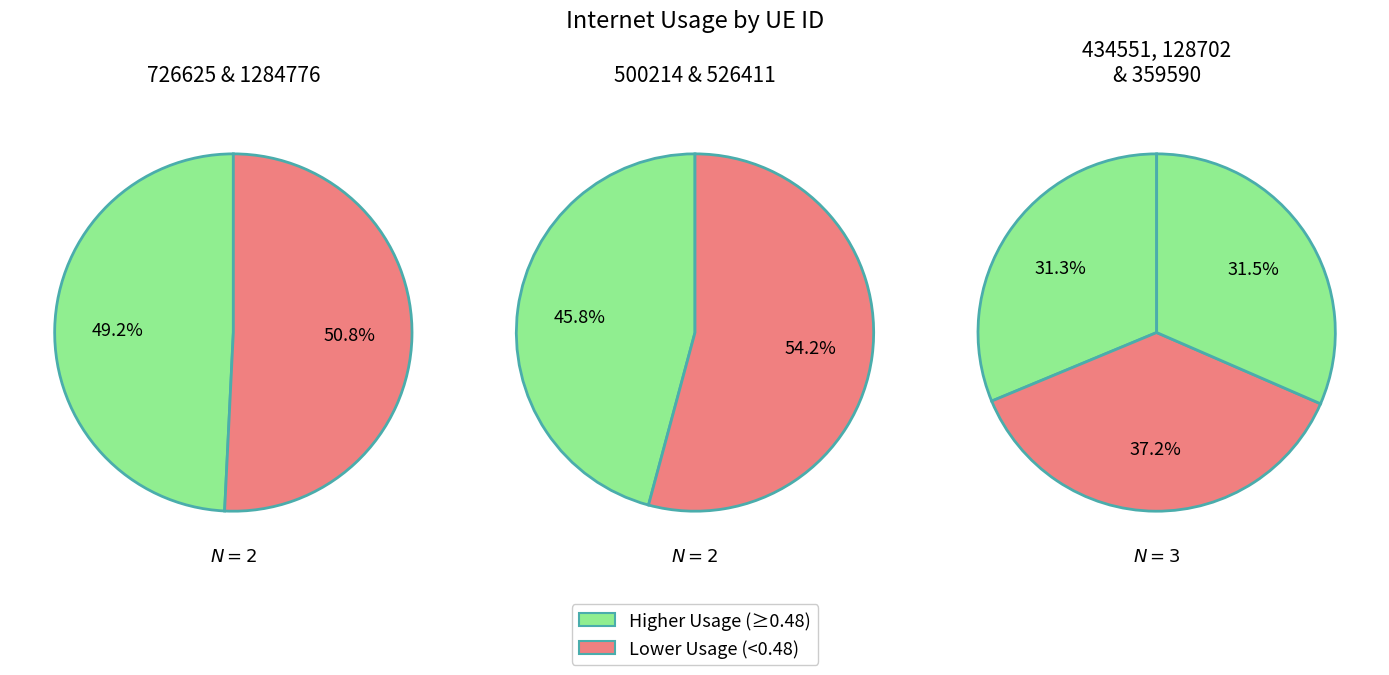

To the nearest percent, what is the combined percentage of 434551 and 500214?

27%